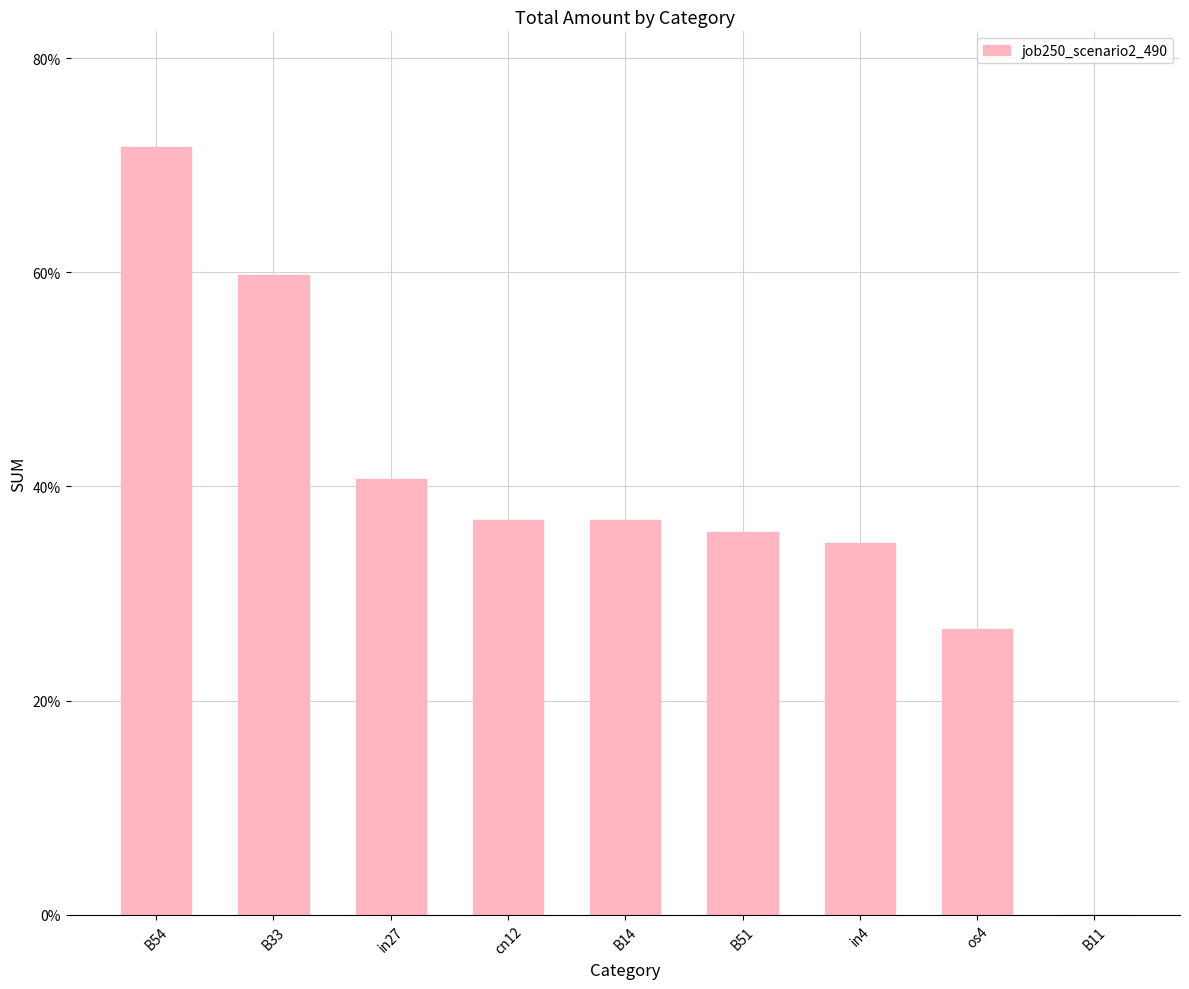

What is the label of the 6th bar from the right?

cn12